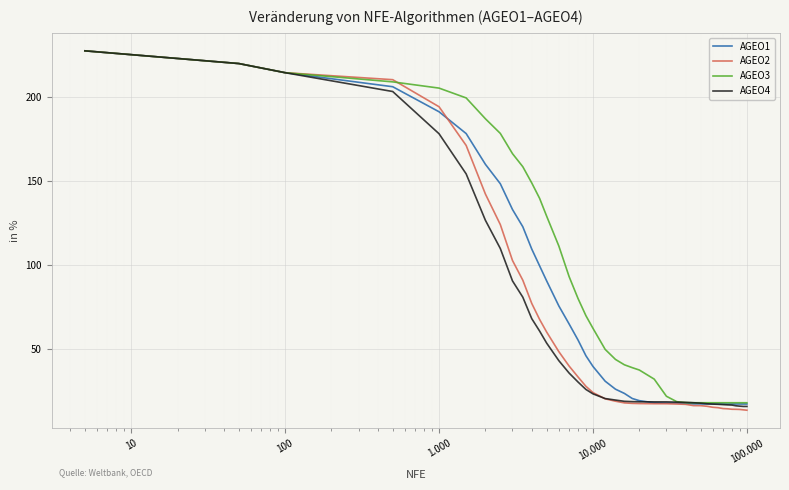

What is the minimum value for AGEO2?

13.9